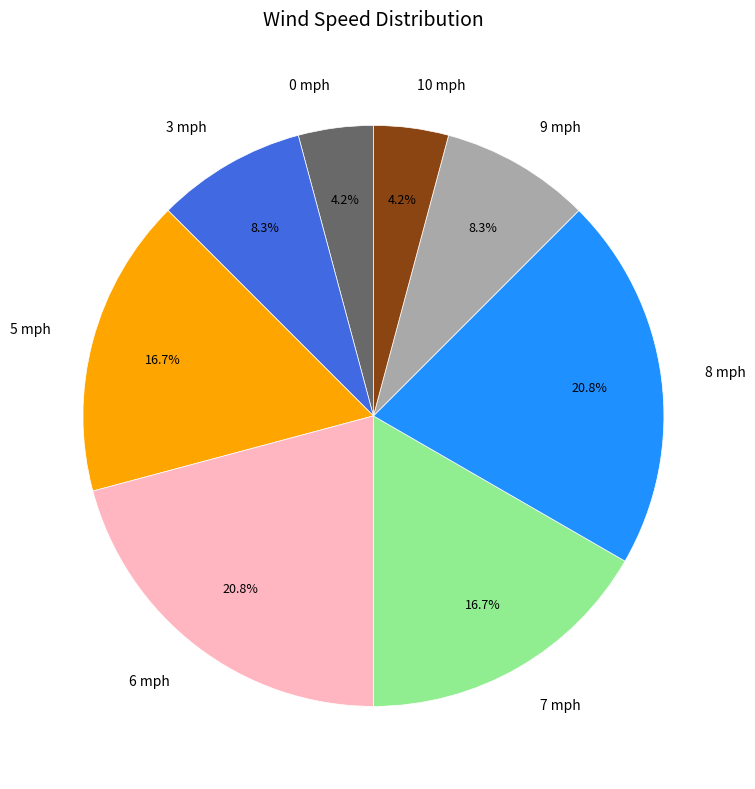

Count the number of slices in the pie.

8